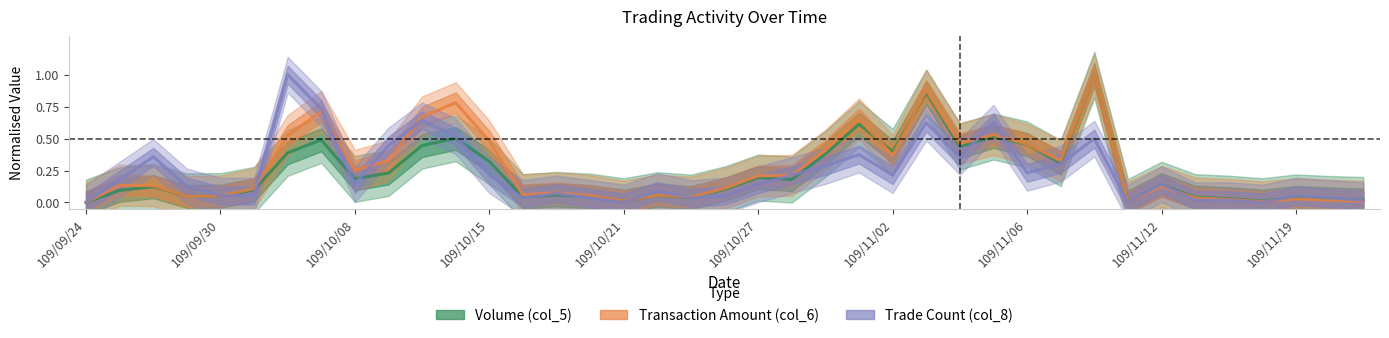

How many values in Trade Count (col_8) are above zero?

35